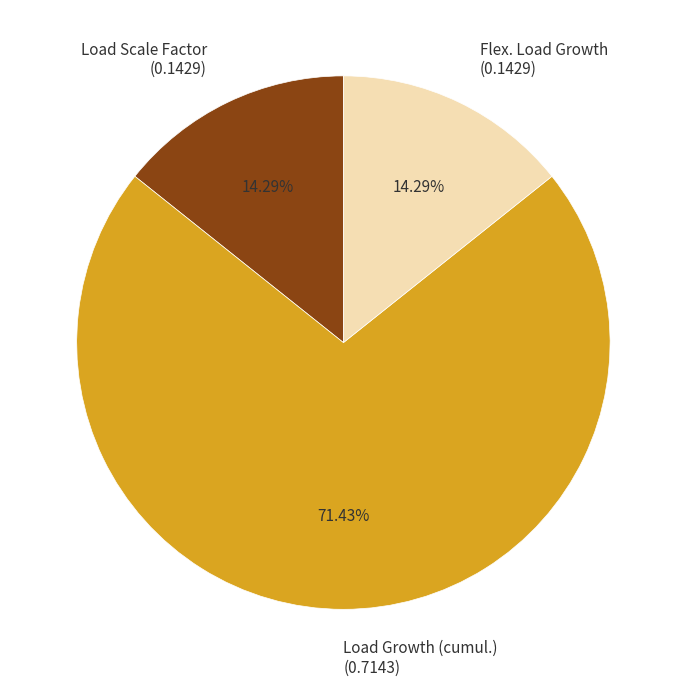

What percentage is the Load Growth (cumul.) slice, to the nearest percent?

71%